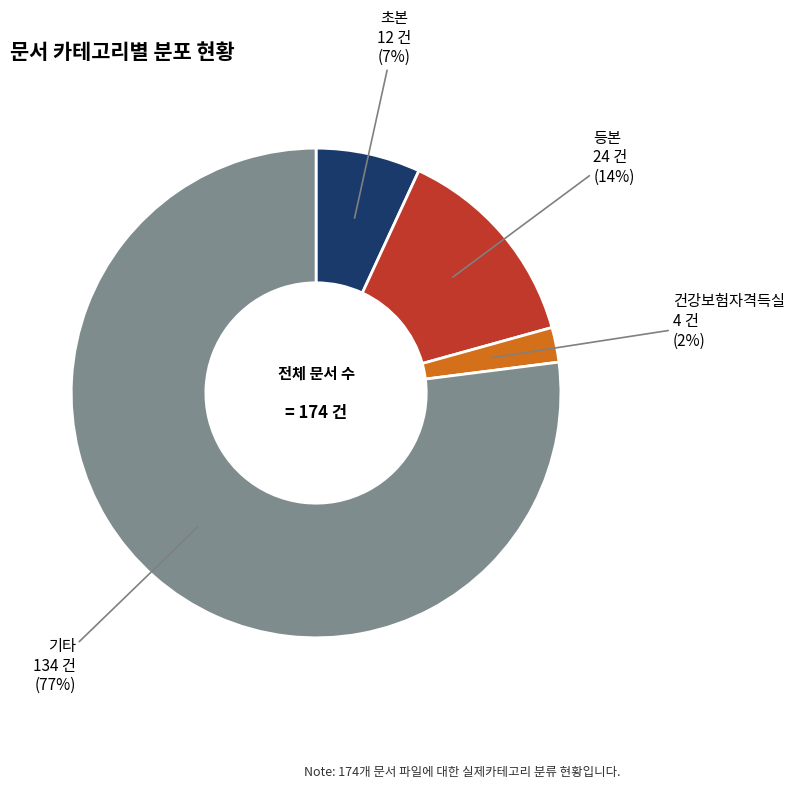

How many segments does this pie chart have?

4